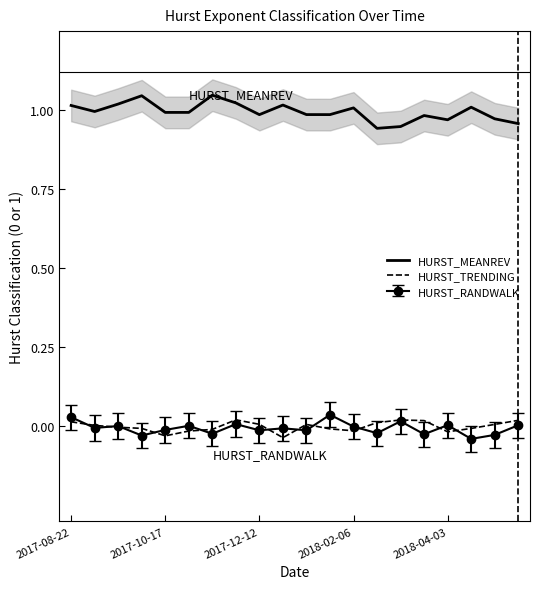

At which label is HURST_MEANREV closest to 0?

13